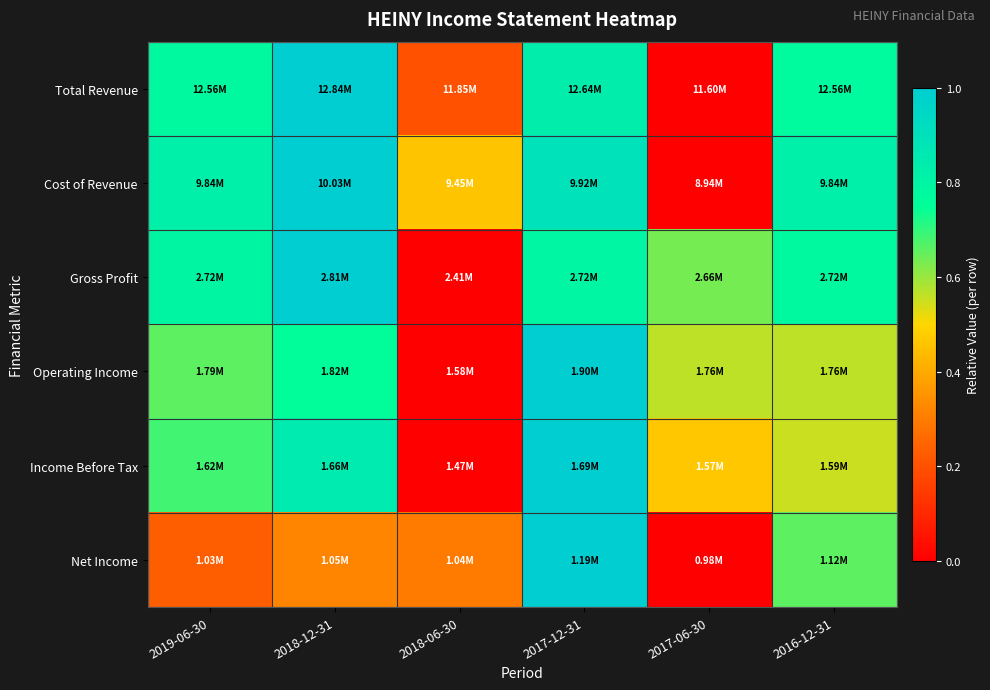

At how many categories does at least one series exceed 0?

6